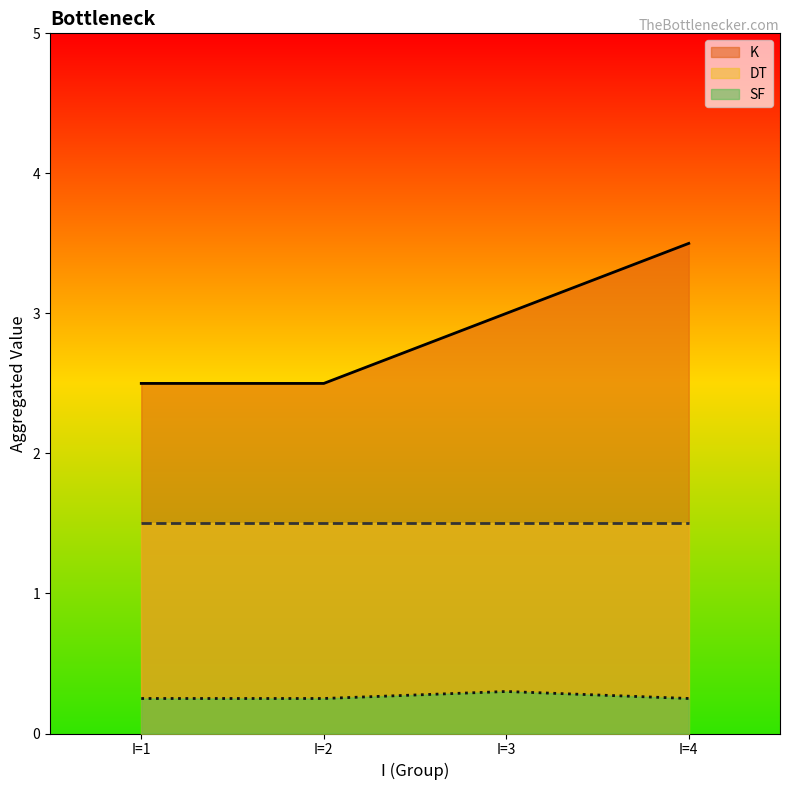

Which series has the largest total across all categories?

K